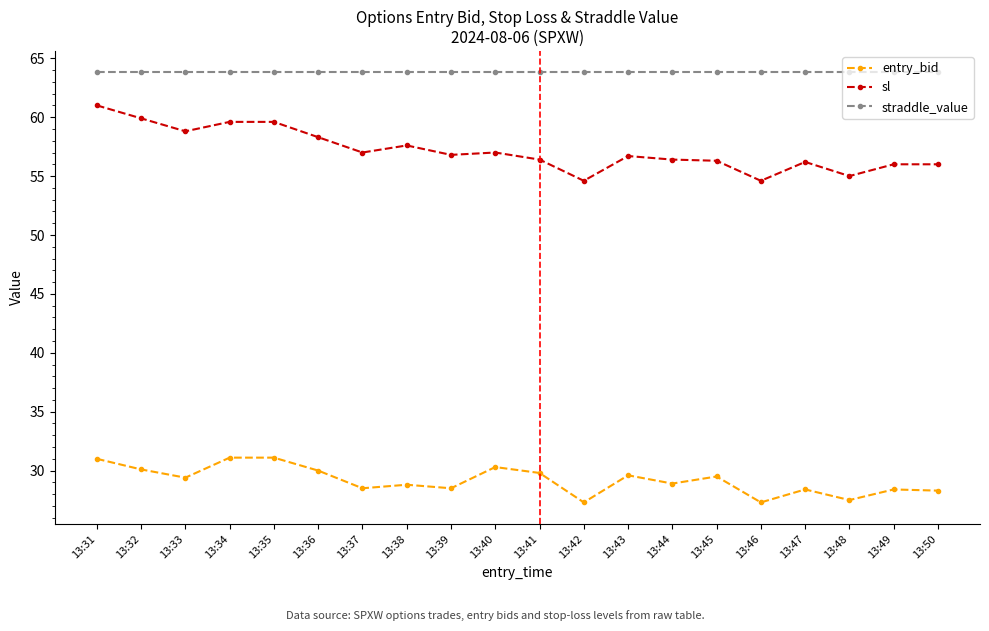

Is it true that entry_bid equals 8.6 at 13:31?

False